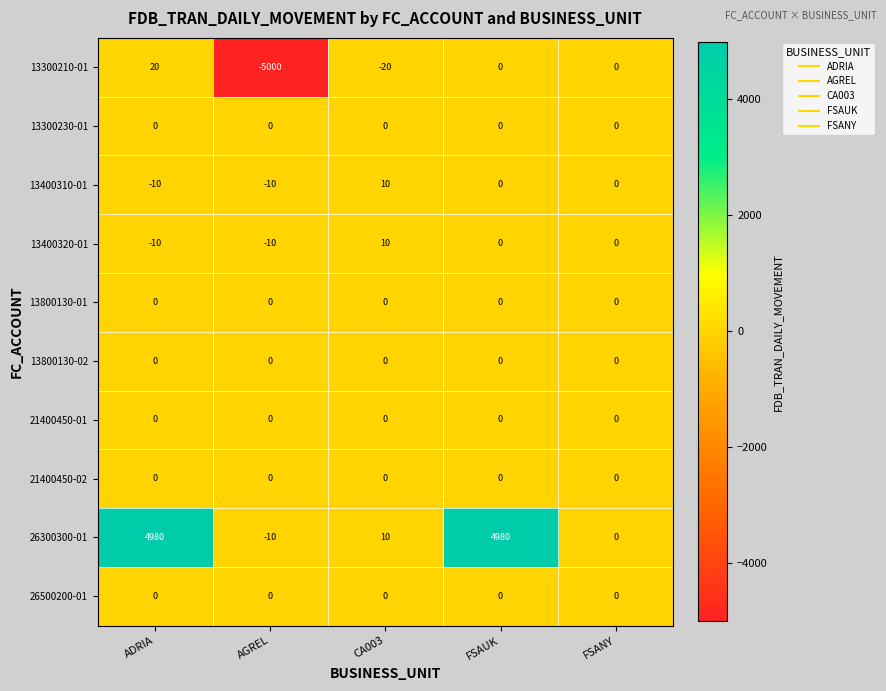

Which series has the largest range (max minus min)?

13300210-01